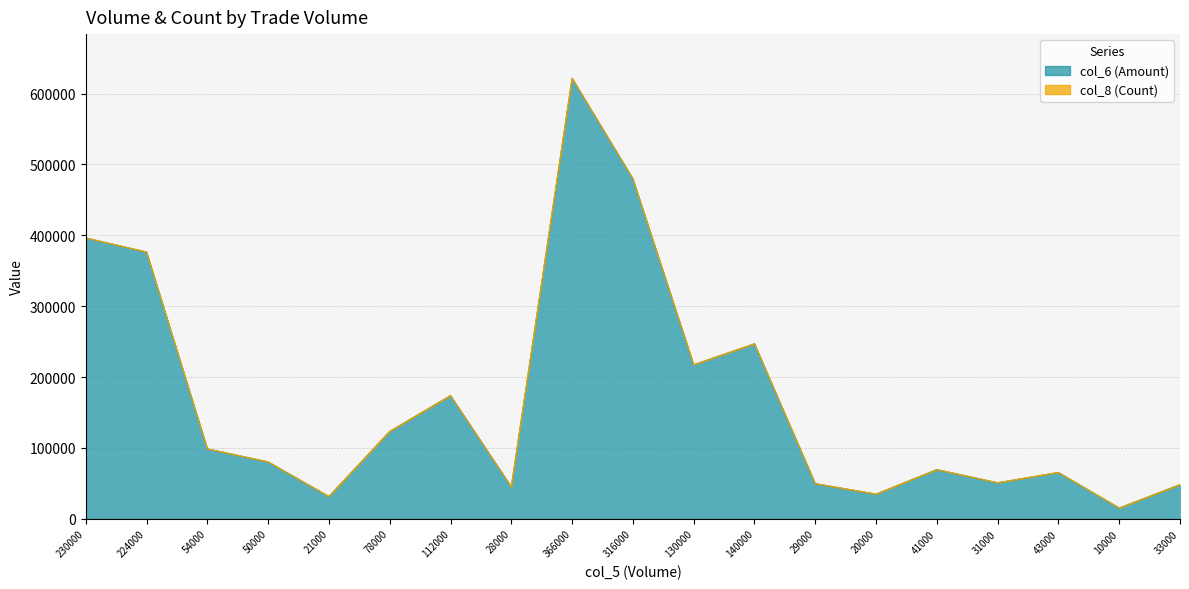

Where is the first local minimum?

21000